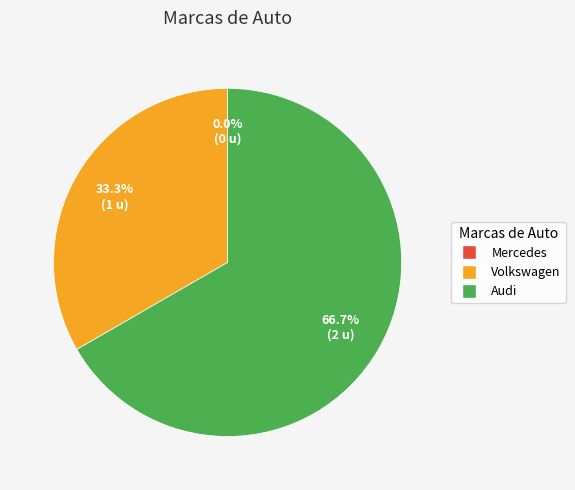

Which category accounts for the majority?

Audi